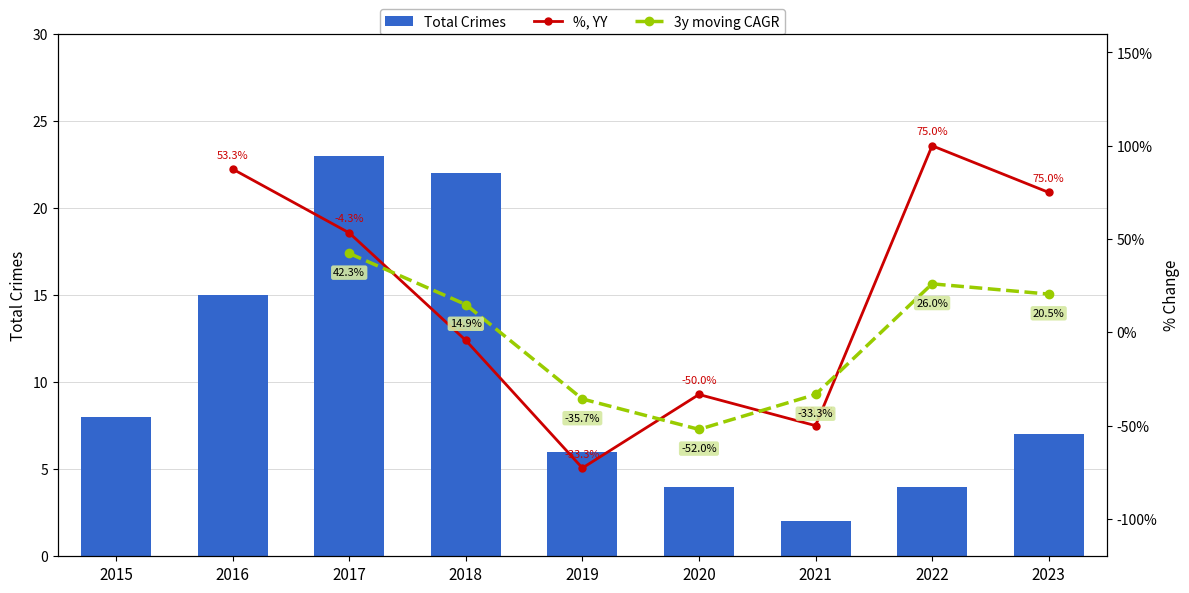

The value at 2019 is 6. True or false?

True